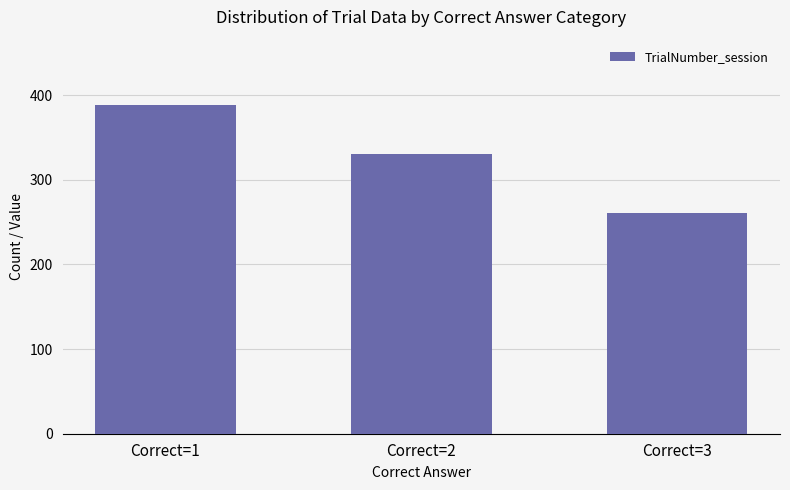

List the labels in order of value, smallest first.

Correct=3, Correct=2, Correct=1